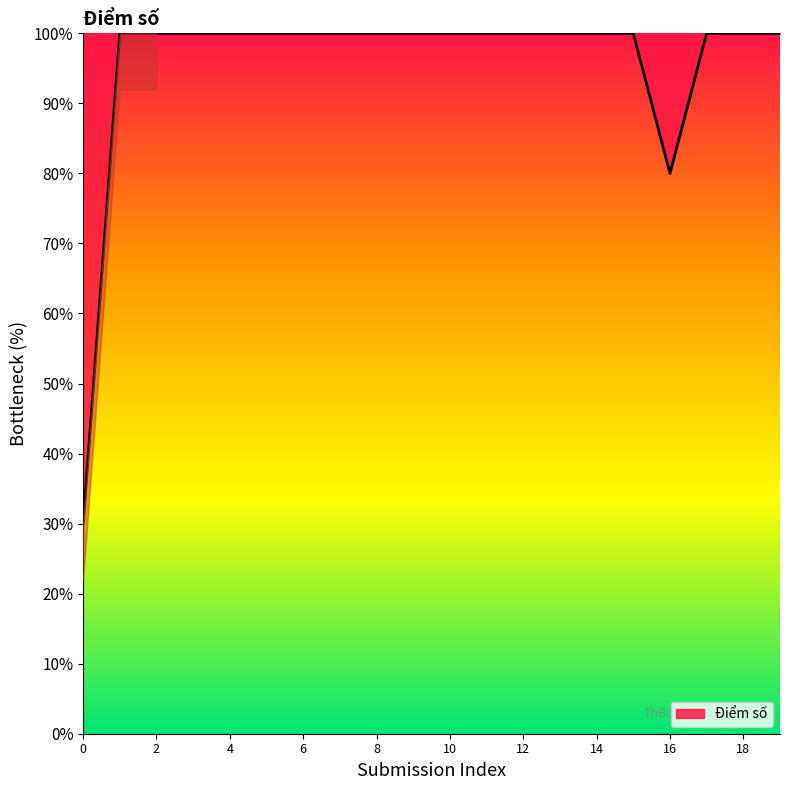

Reading left to right, list all the values displayed in this chart.

30	100	100	100	100	100	100	100	100	100	100	100	100	100	100	100	80	100	100	100